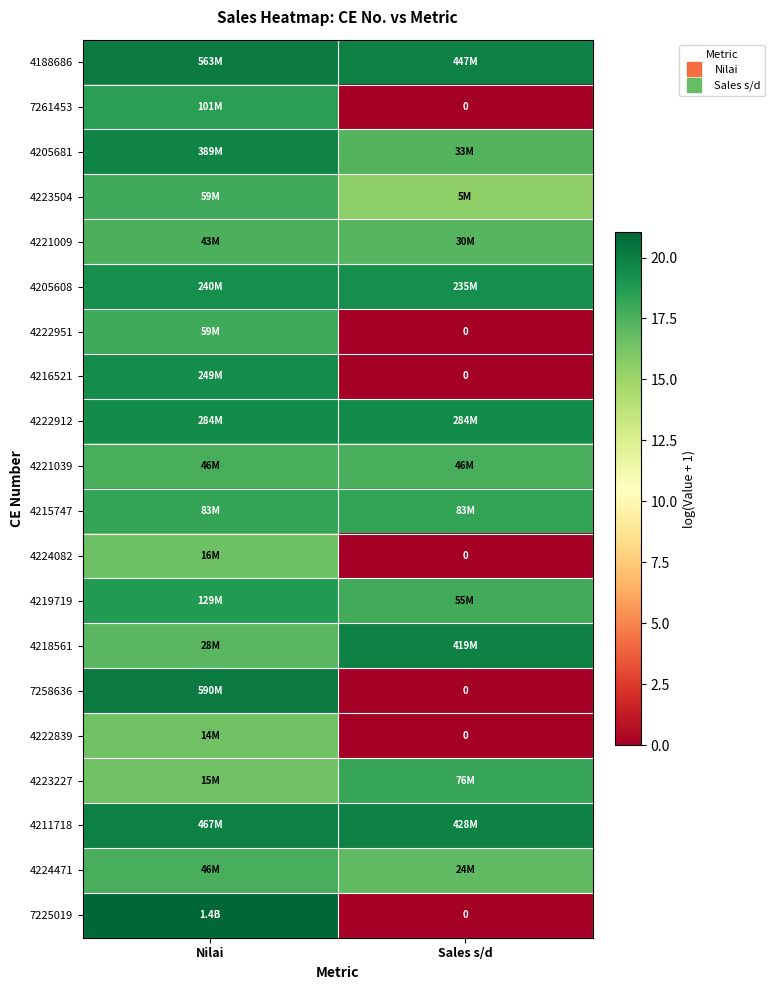

At which label does 7258636 reach its peak?

Nilai